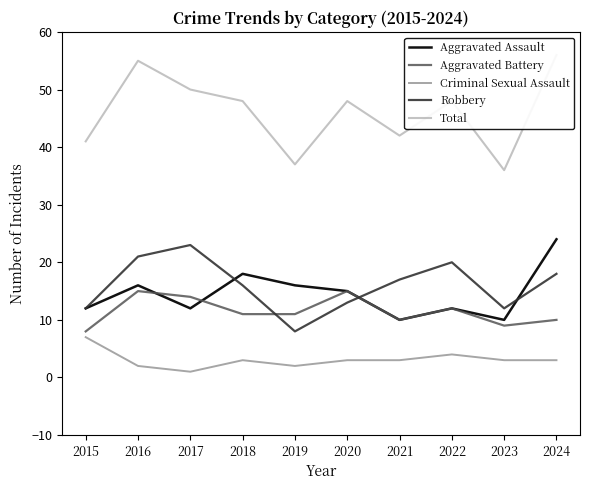

Which category has the highest value in the Aggravated Assault series?

2024